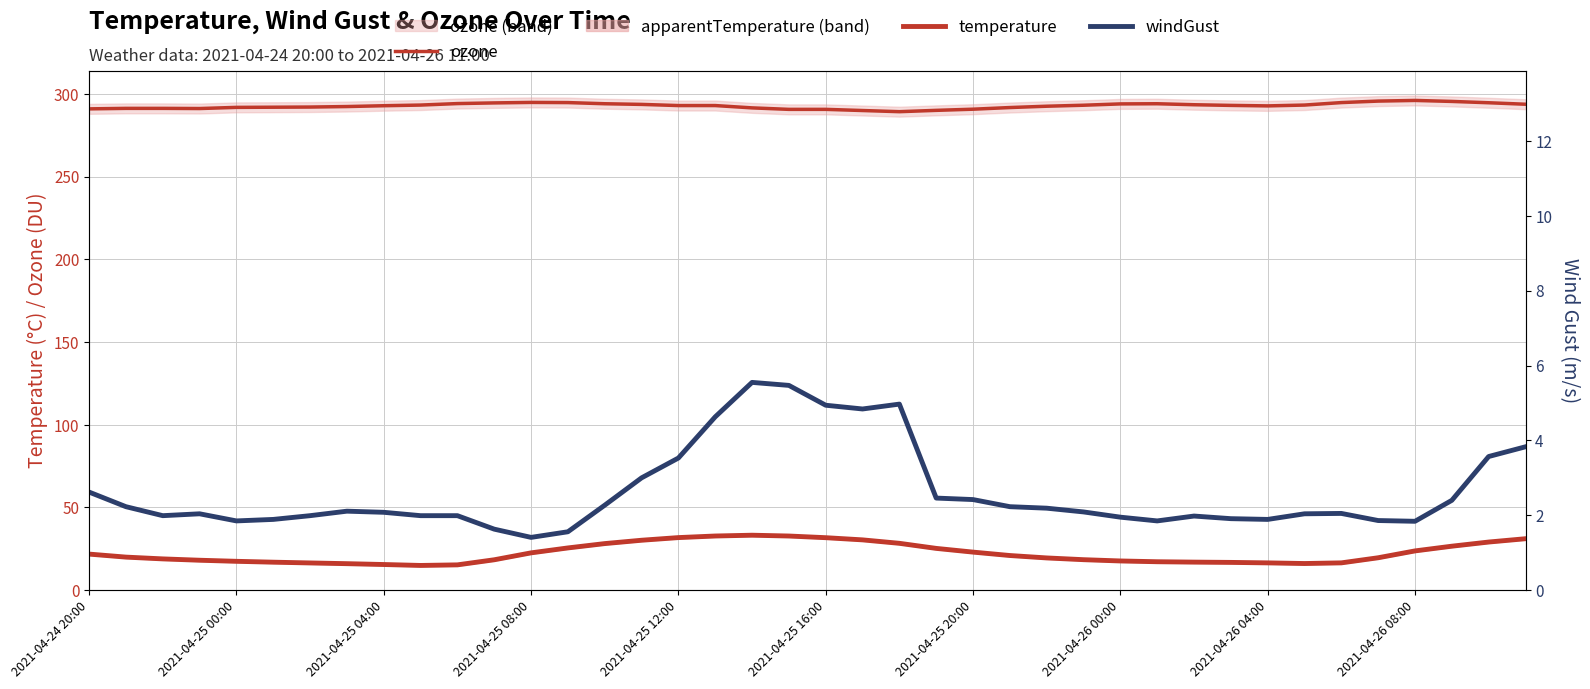

What is the value of the ozone point at the 31st from the left?

293.5